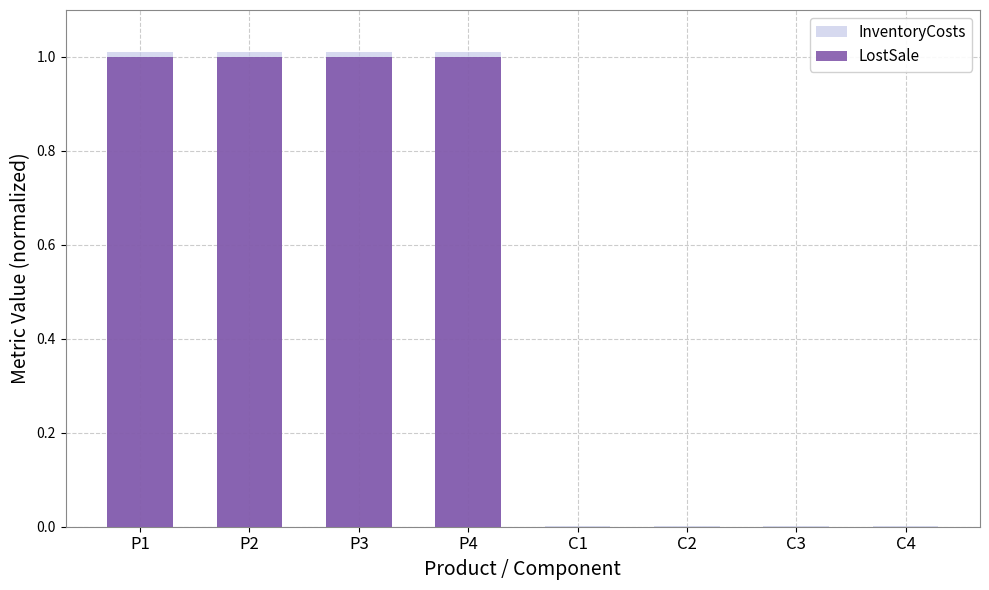

Which series has the widest spread of values?

InventoryCosts